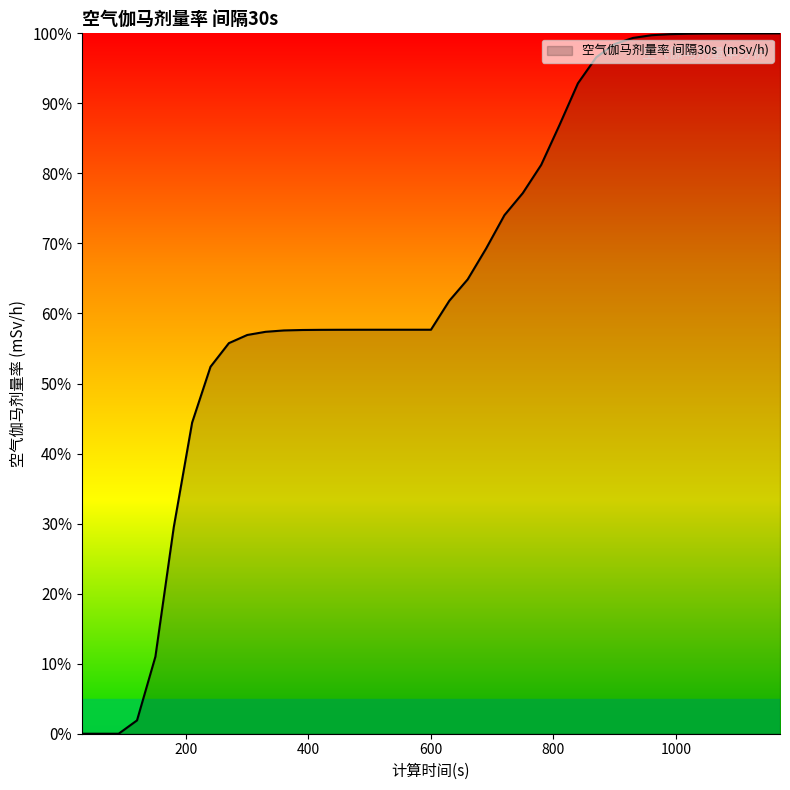

What is the greatest value displayed?

100.0